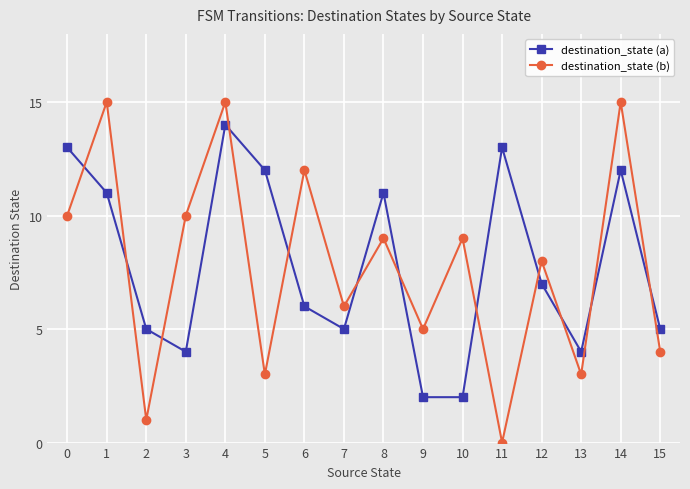

What is the maximum value shown in the chart?

15